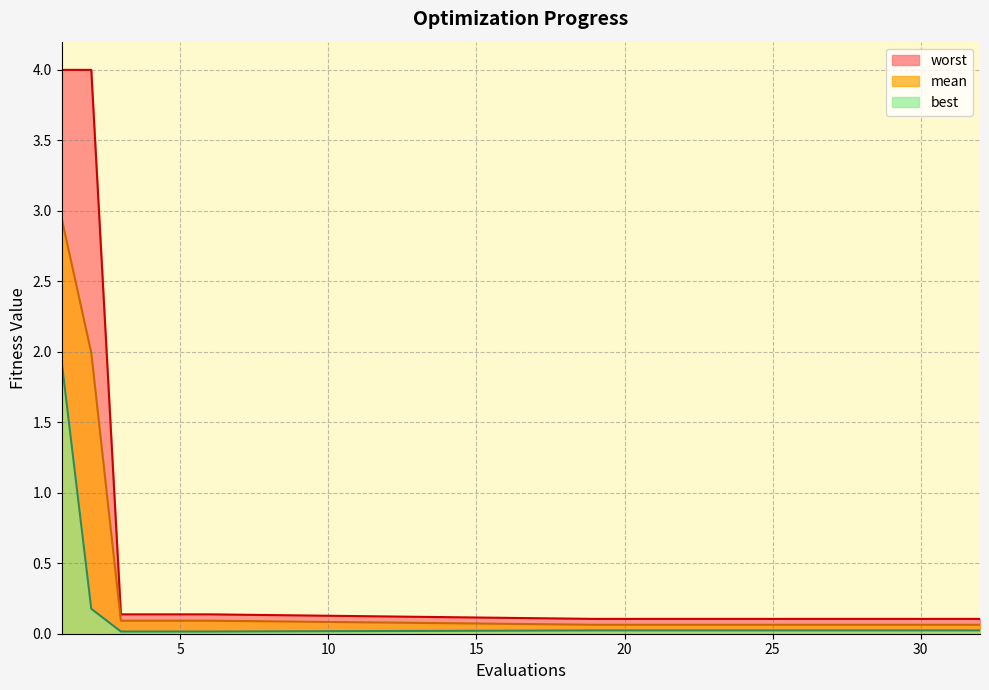

Where is worst nearest to the value 2?

3